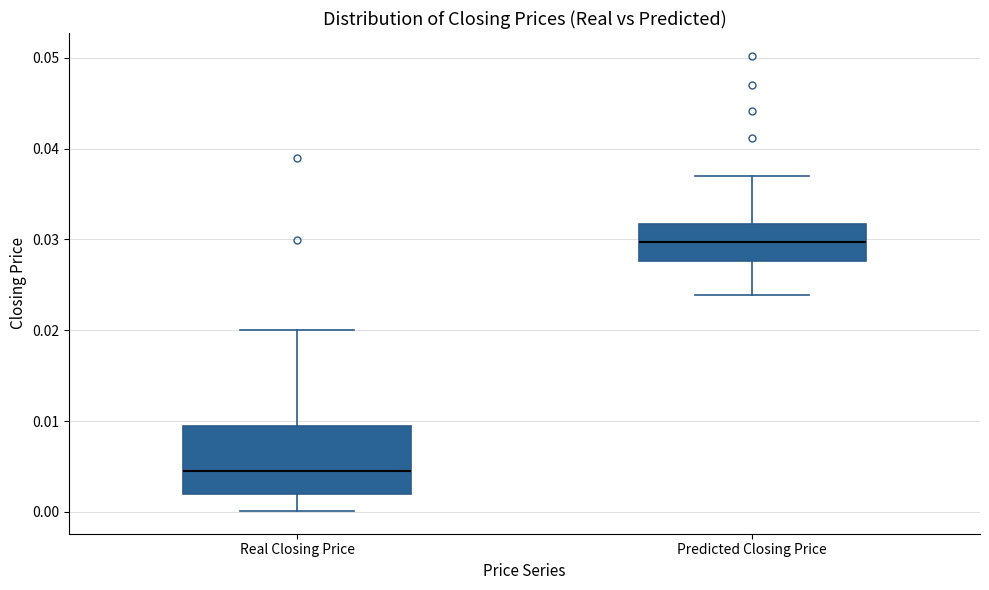

Which box's median line is the highest?

Predicted Closing Price